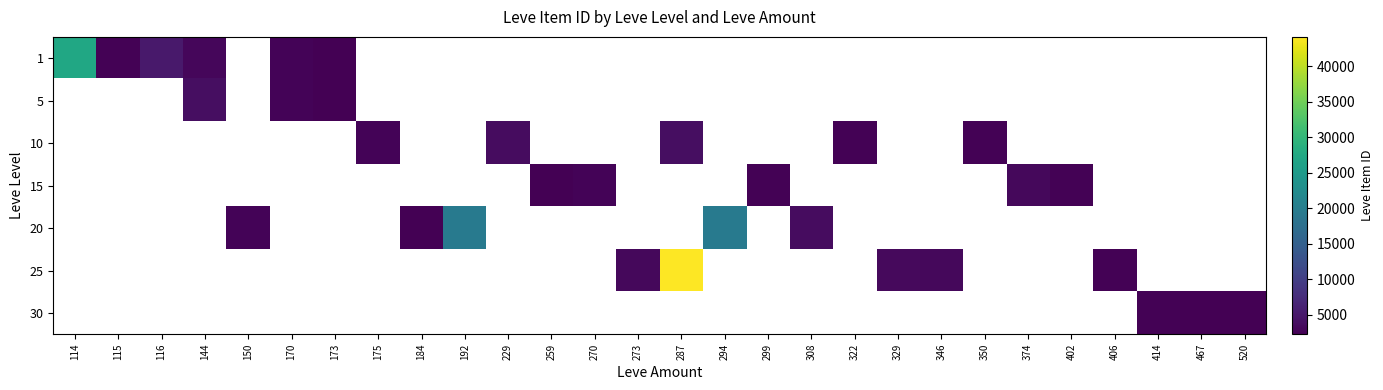

How many positive values does the 15 series have?

5